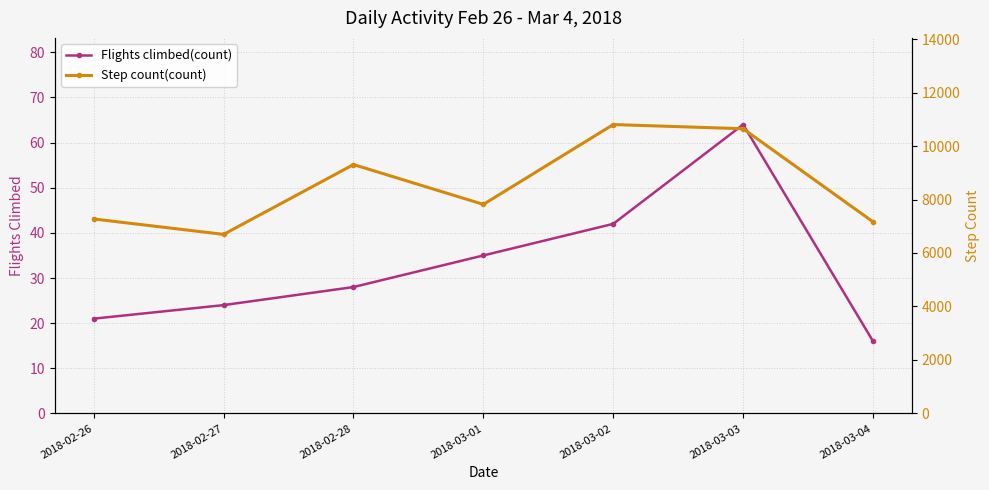

At which label is Flights climbed(count) closest to 40?

2018-03-02